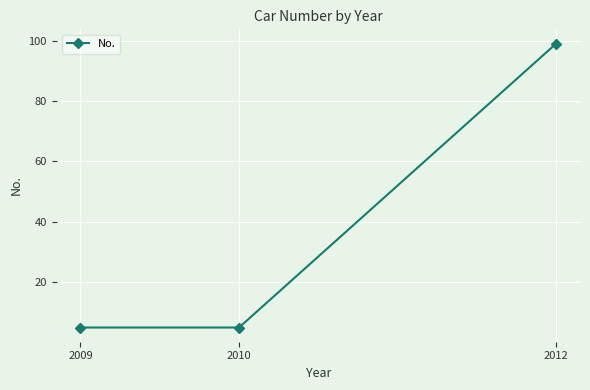

What is the approximate value at 2012?

99